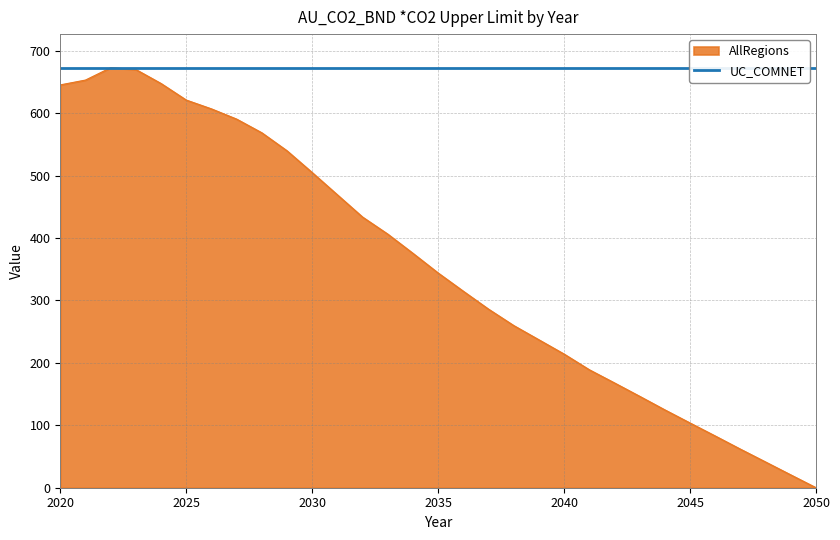

What is the maximum value shown in the chart?

672.9